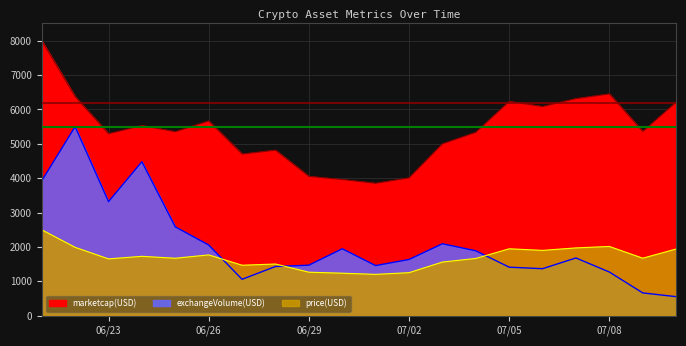

Rank the series by their maximum value, from highest to lowest.

price(USD), exchangeVolume(USD), marketcap(USD)